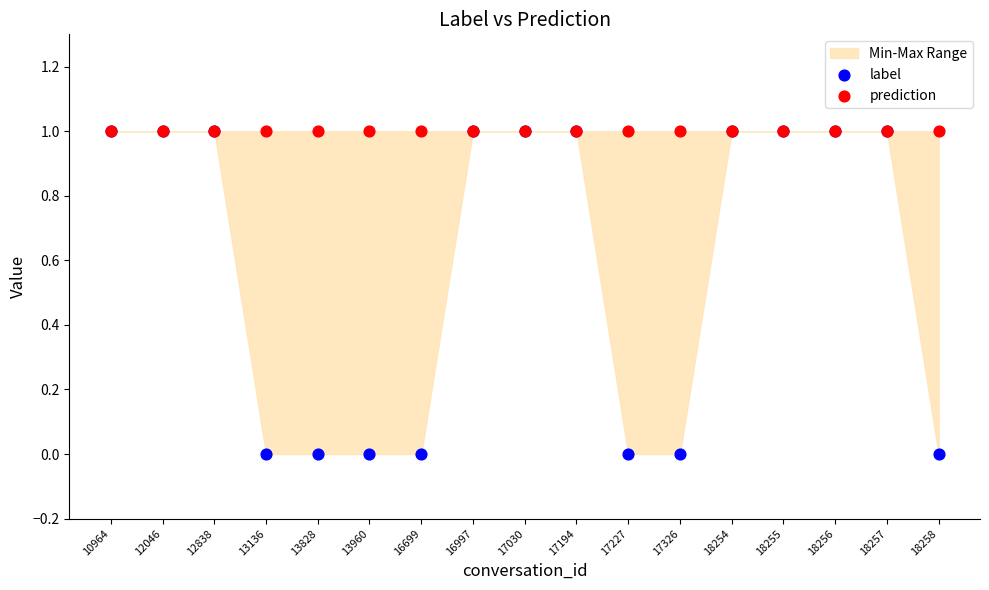

What are all the series names shown in the legend?

label, prediction